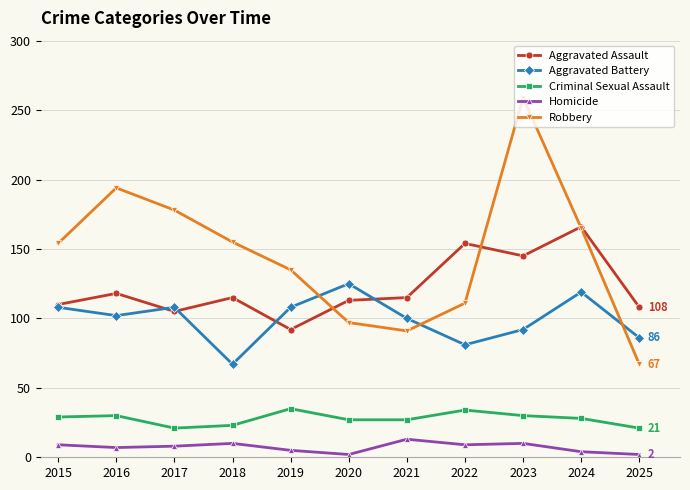

Between 2016 and 2021, which series saw the biggest shift?

Robbery